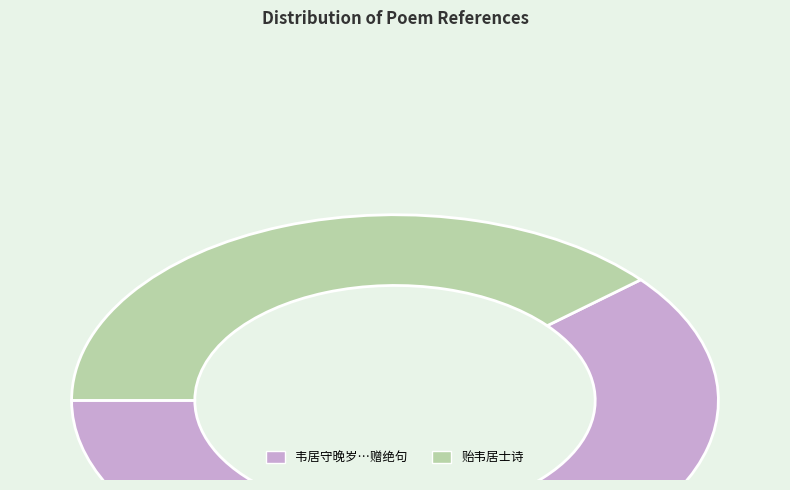

Is there a majority slice in this chart?

Yes